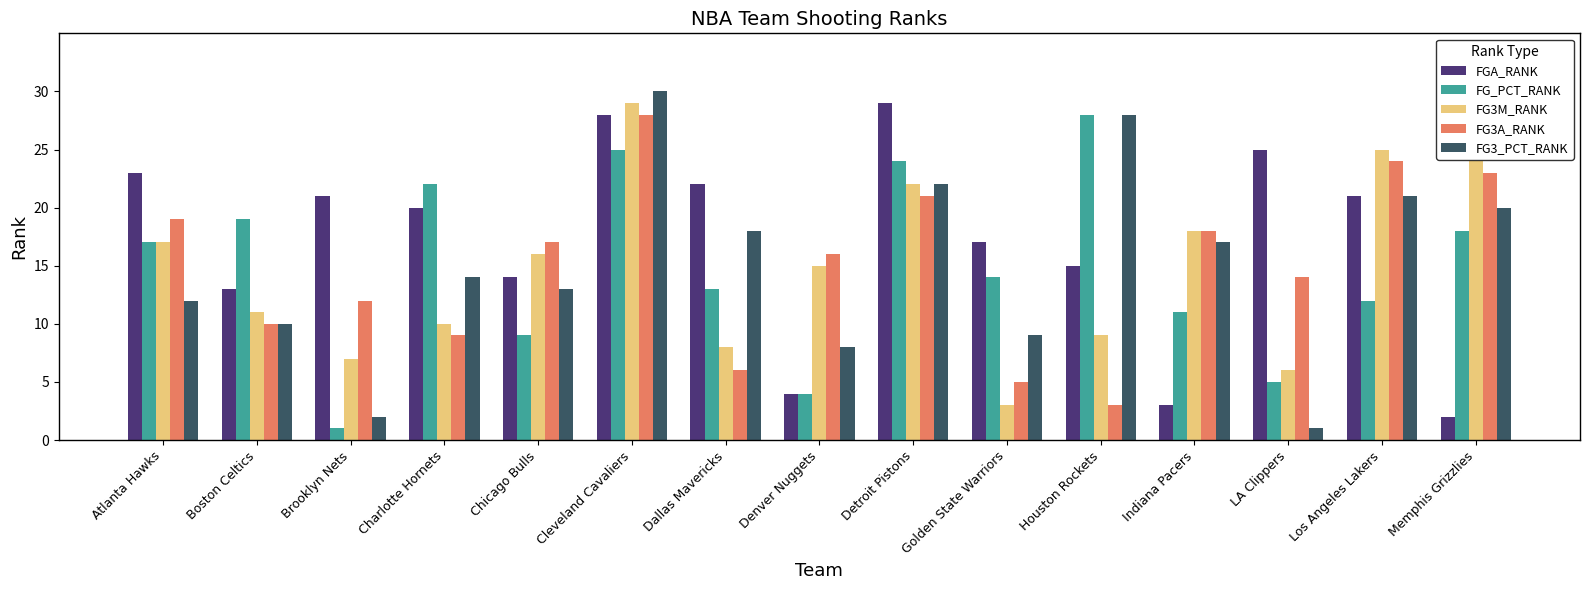

What is the value of the FG3_PCT_RANK bar at the 1st from the left?

12